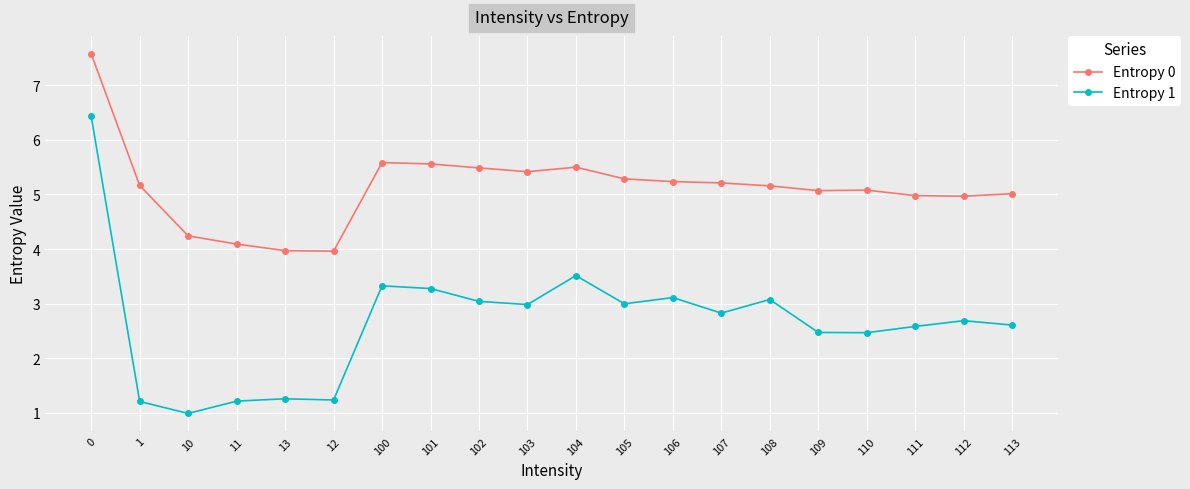

What is the spread (max minus min) of values at 108?

2.1